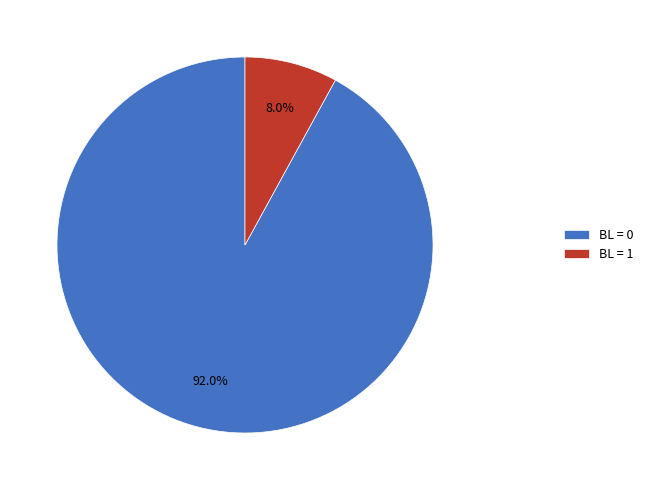

To the nearest percent, what is the average slice percentage?

50%